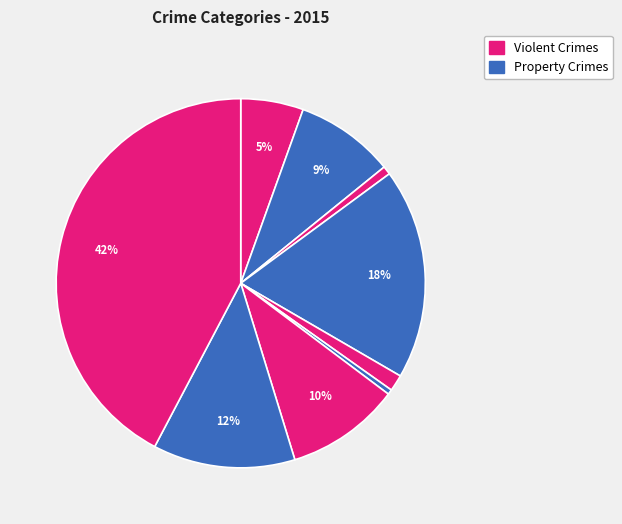

How many slices are in this pie chart?

9